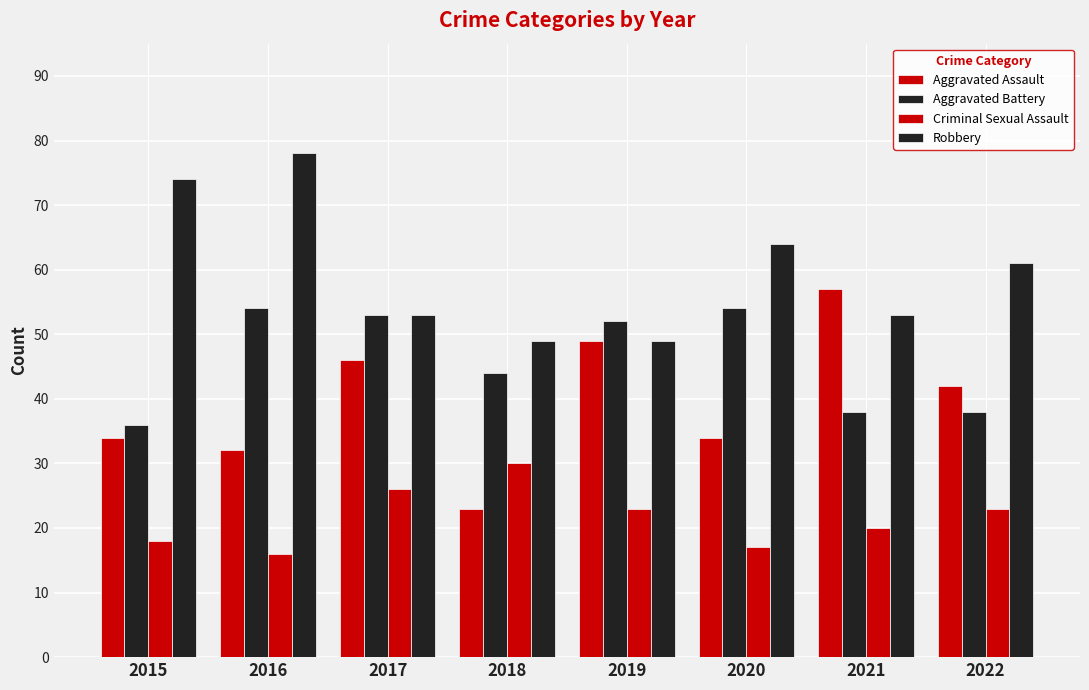

At how many categories does at least one series exceed 45?

8